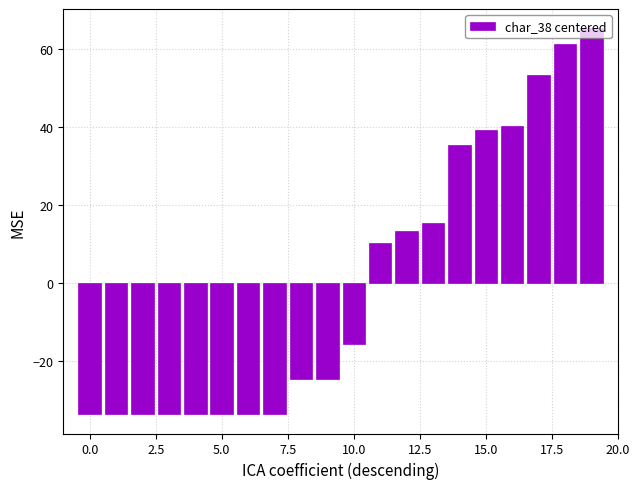

What is the value of the 17th bar from the left?

40.4